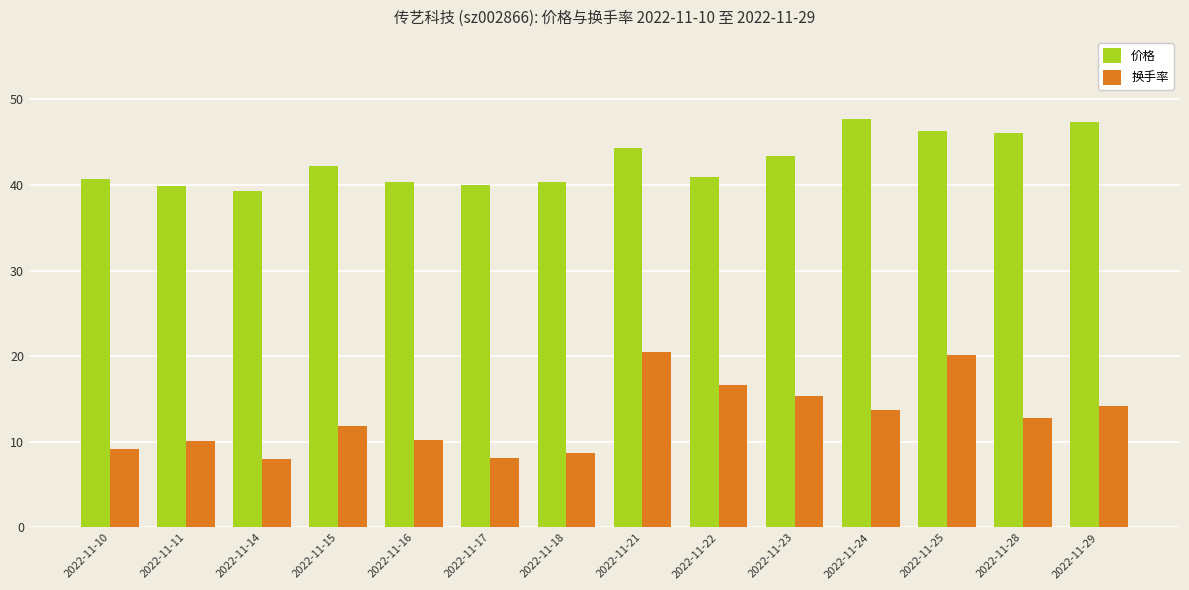

The 价格 series shows 46.3 at 2022-11-25. True or false?

True